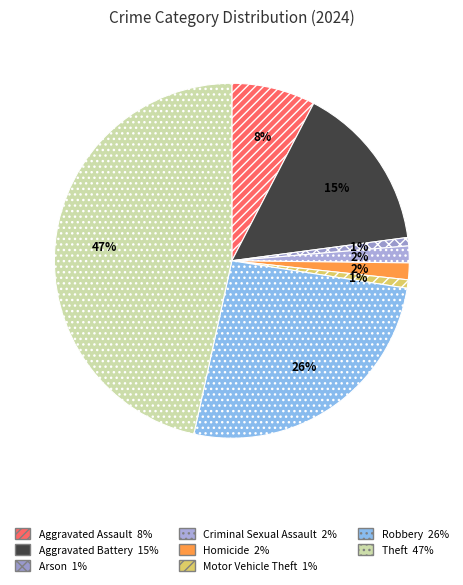

True or false: Aggravated Assault accounts for 8% of the total.

True